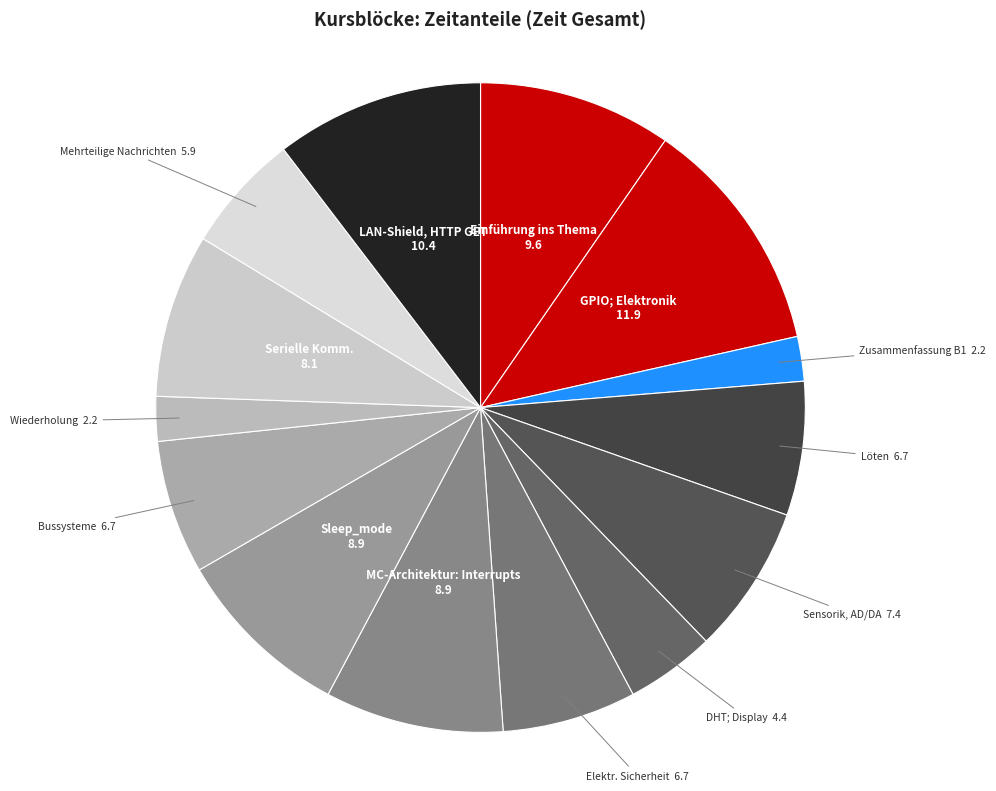

Is DHT; Display the majority of the pie?

No